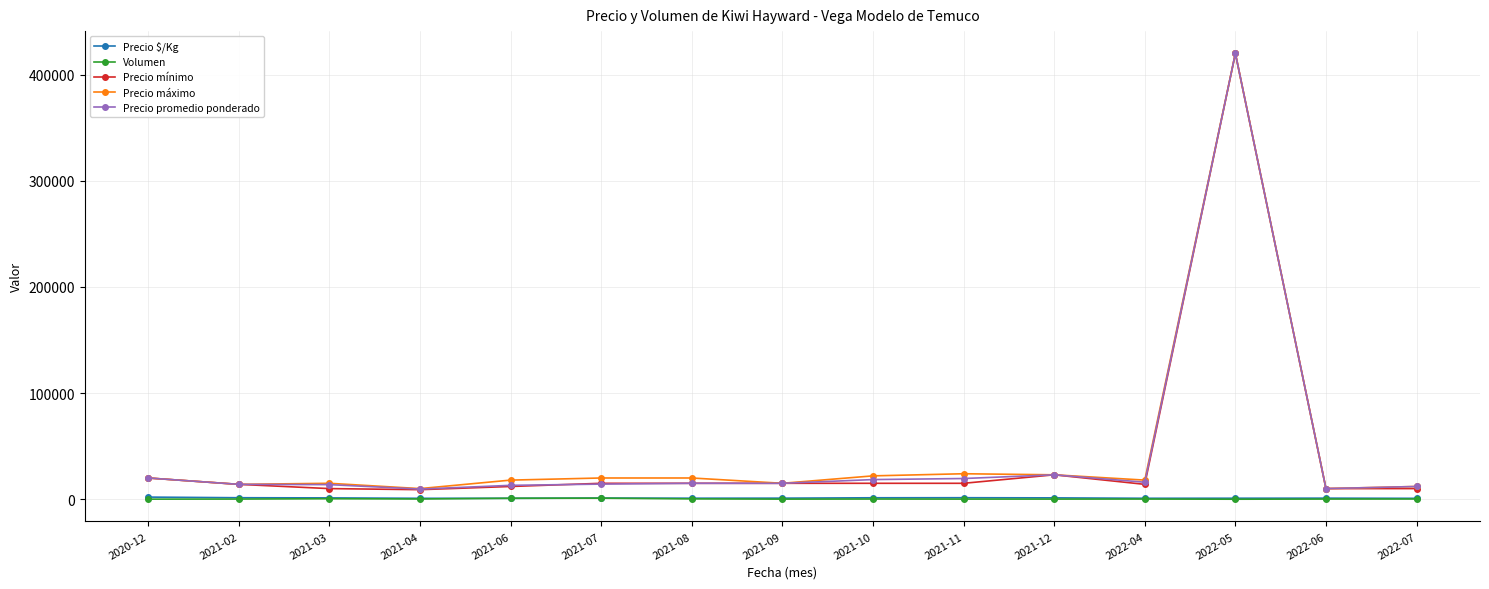

What is the difference between the second highest and second lowest values in the Precio promedio ponderado series?

13000